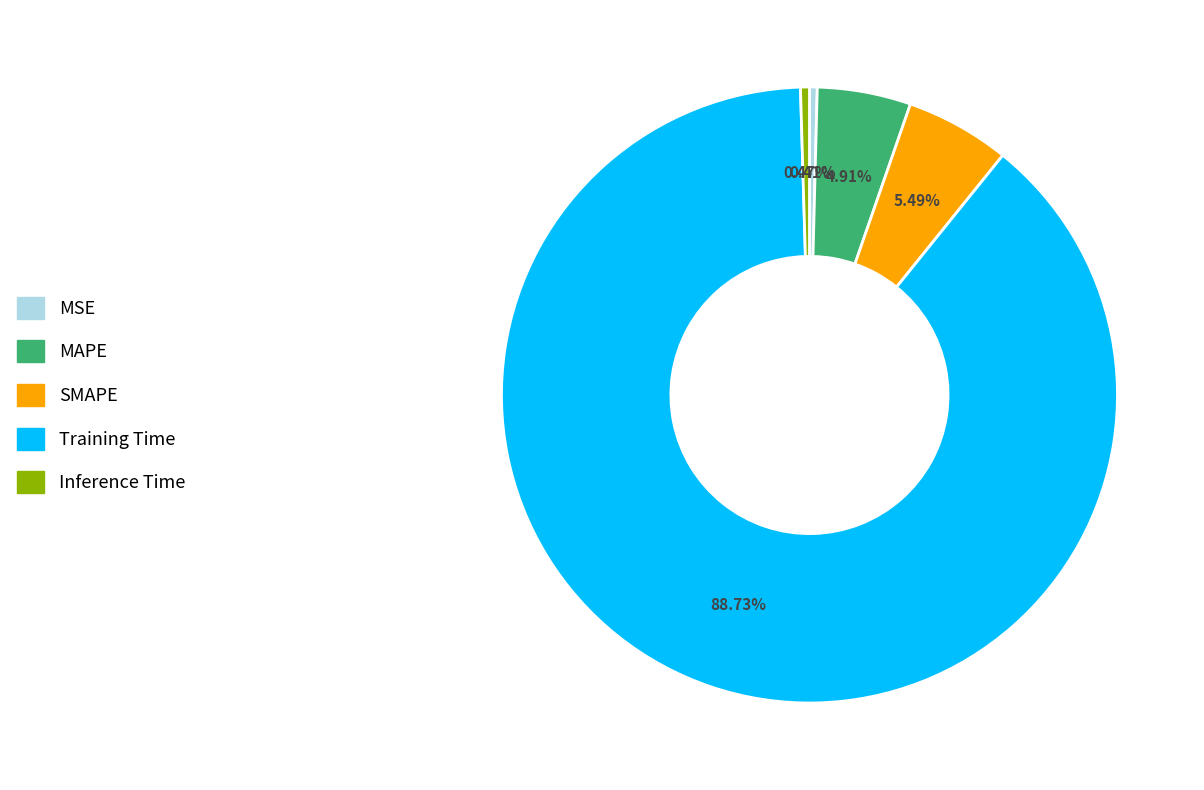

Is the sum of MAPE and MSE greater than half?

No